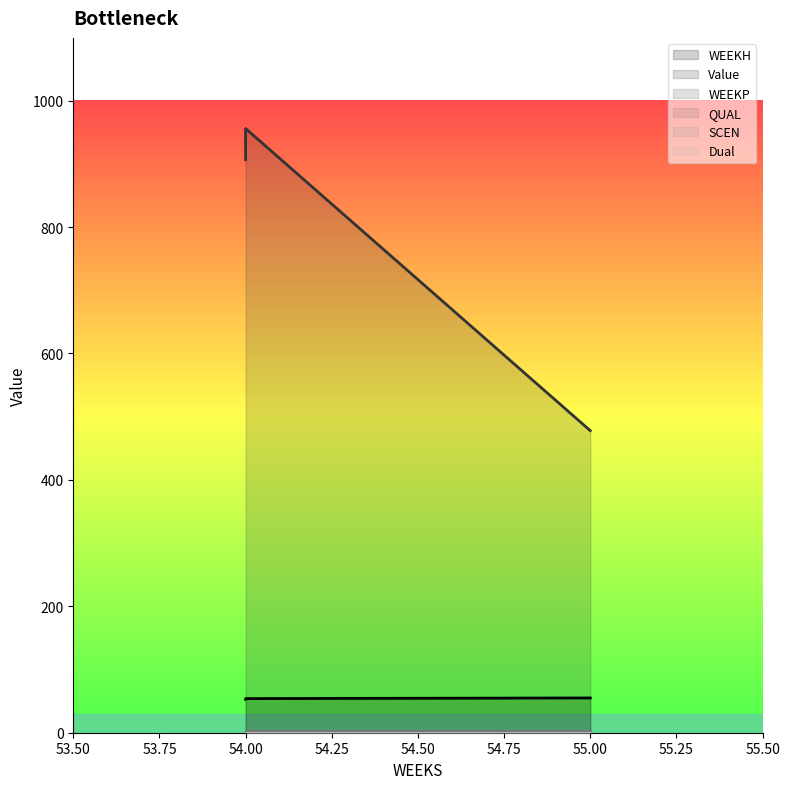

What are all the series names shown in the legend?

WEEKH, Value, WEEKP, QUAL, SCEN, Dual